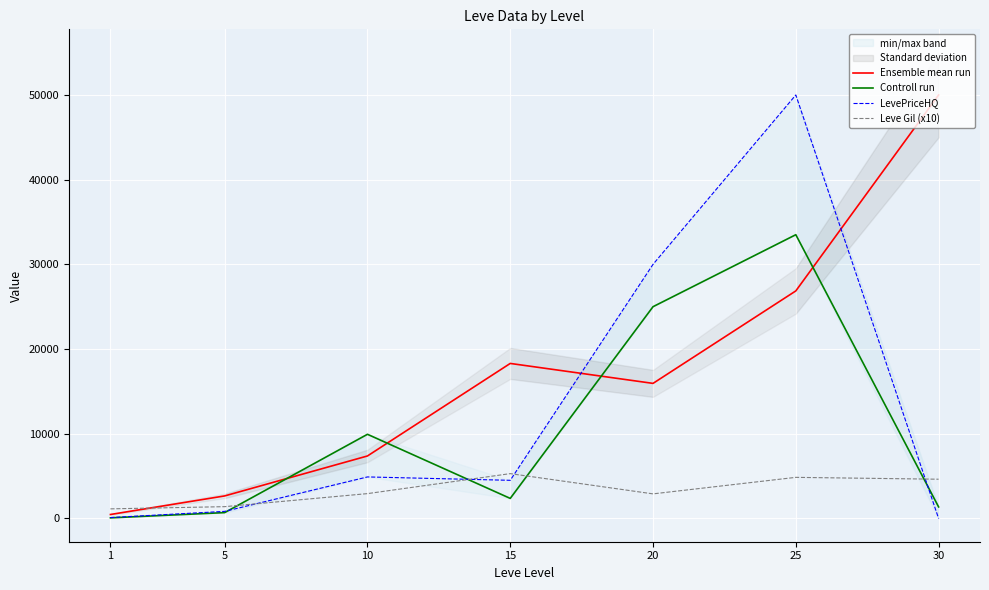

What value does the LevePriceHQ series have at 25?

50000.0